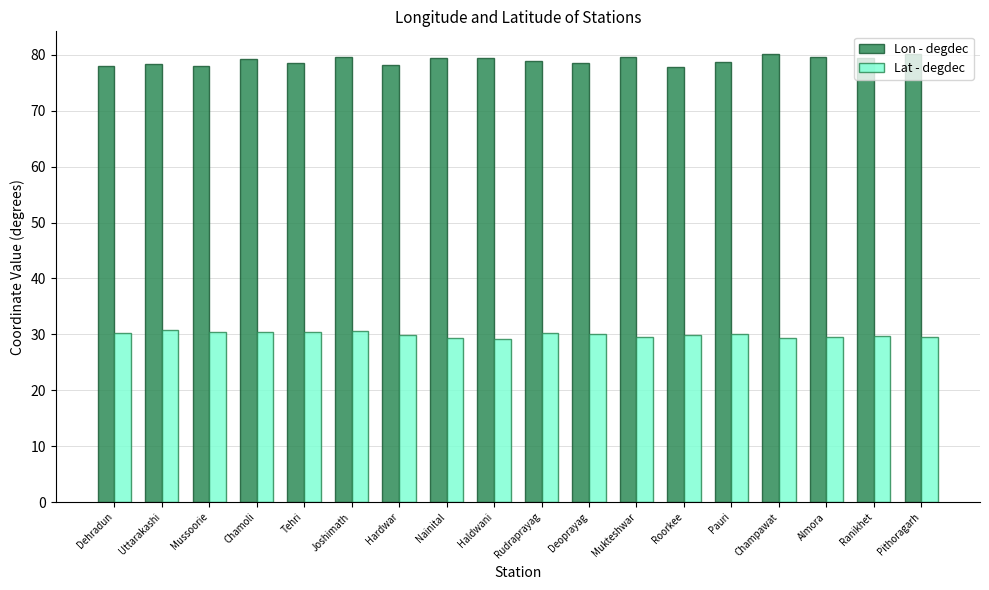

How many bars are there in total?

36